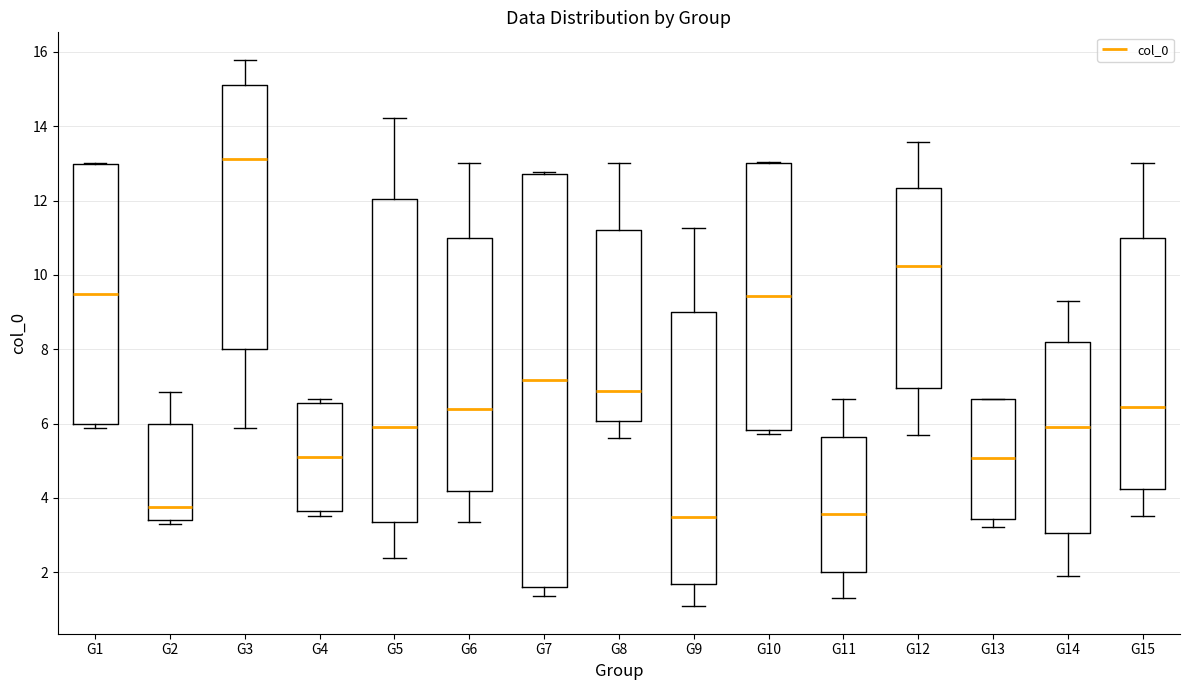

Which box has the highest median line?

G3